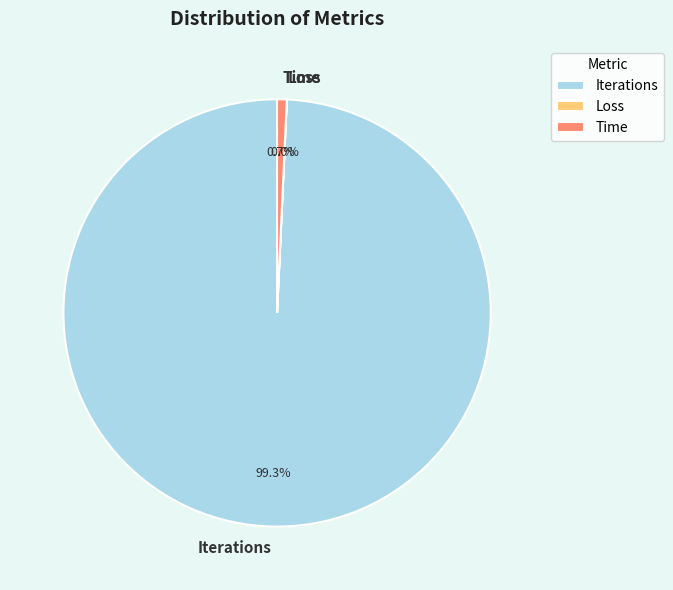

Is the sum of Iterations and Time greater than half?

Yes